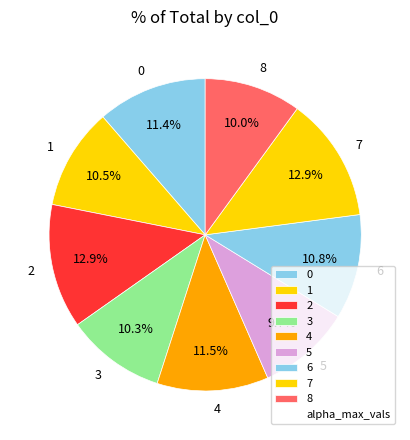

To the nearest percent, what is the difference between the largest and smallest slice percentages?

3%